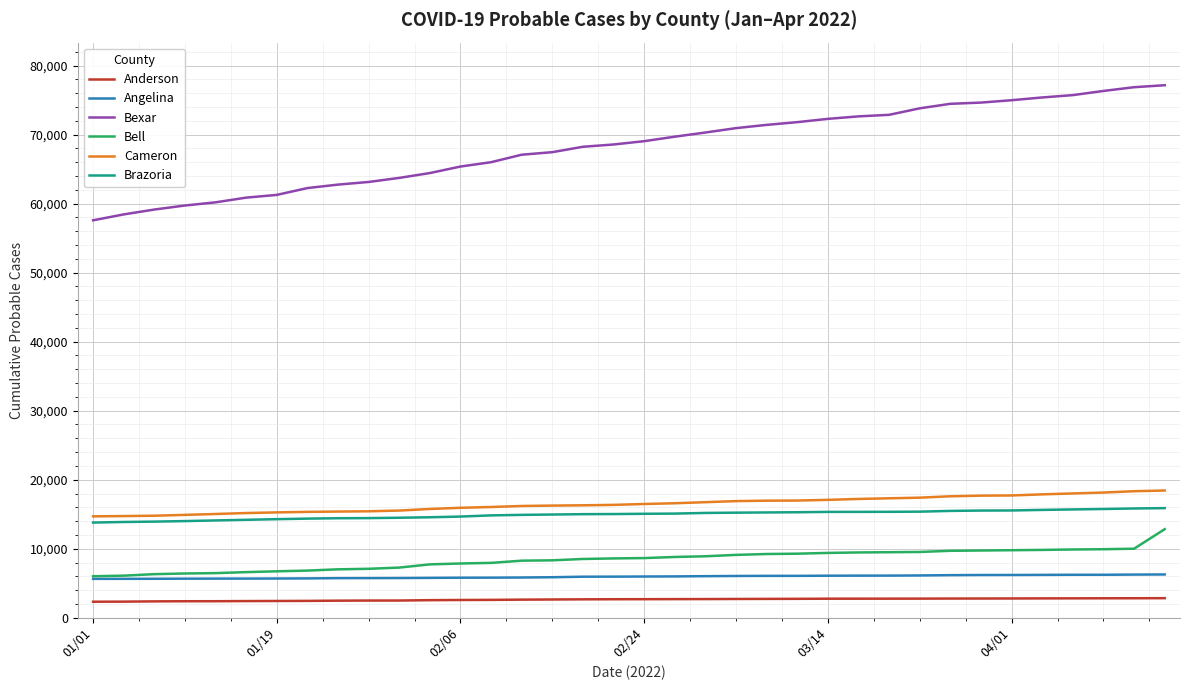

True or false: Angelina and Cameron cross at least once.

False